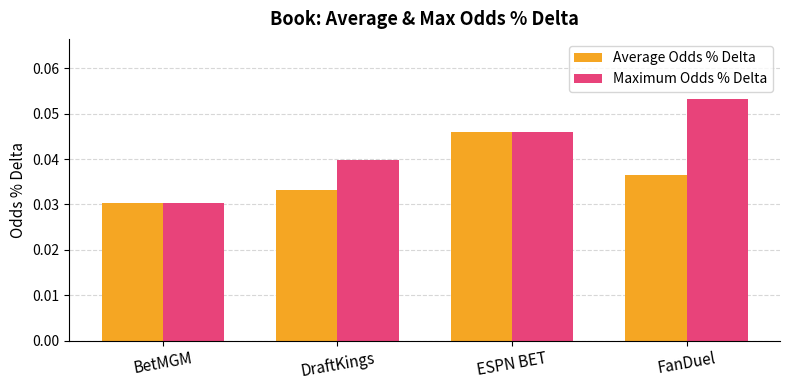

Which series has the widest spread of values?

Maximum Odds % Delta